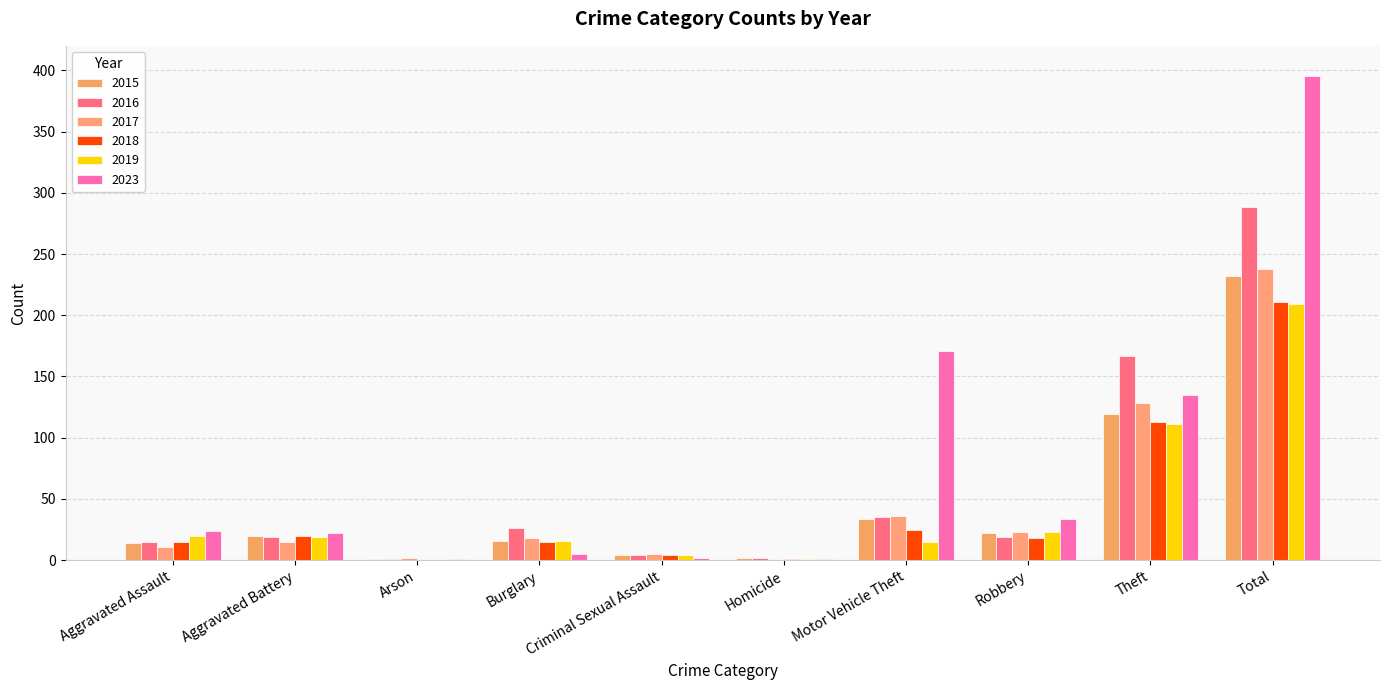

True or false: 2019 has a value of 375 at Total.

False